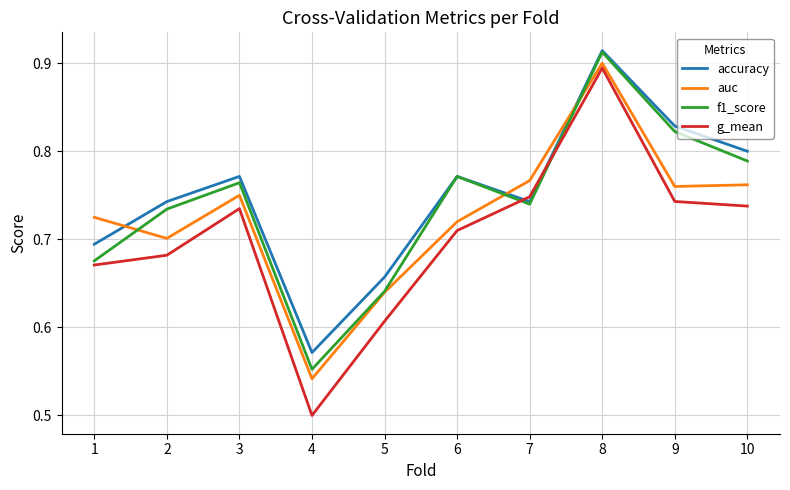

The accuracy series shows 0.7 at 1. True or false?

True